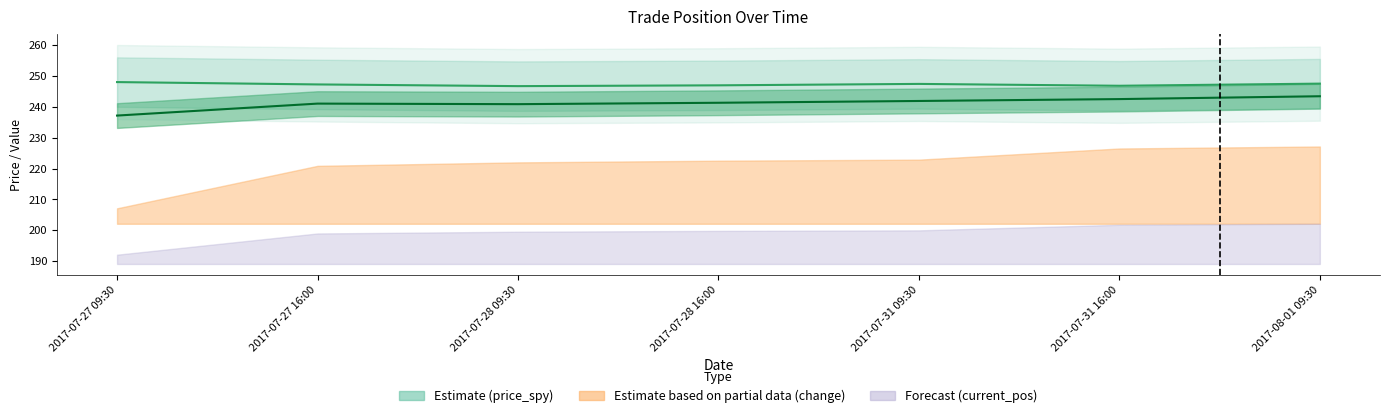

What is the sum of the price_spy values at 2017-07-27 09:30 and 2017-08-01 09:30?

495.4